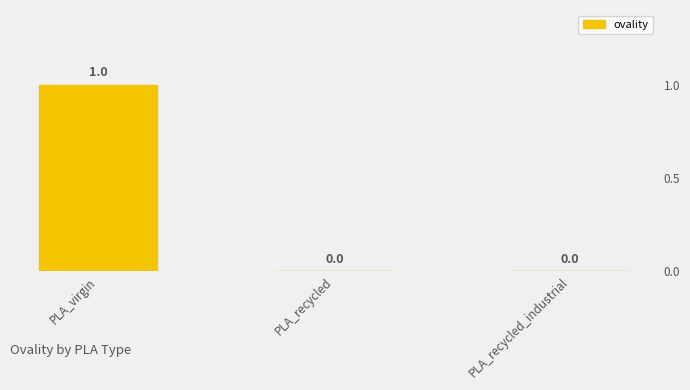

List the labels in order of value, smallest first.

PLA_recycled, PLA_recycled_industrial, PLA_virgin